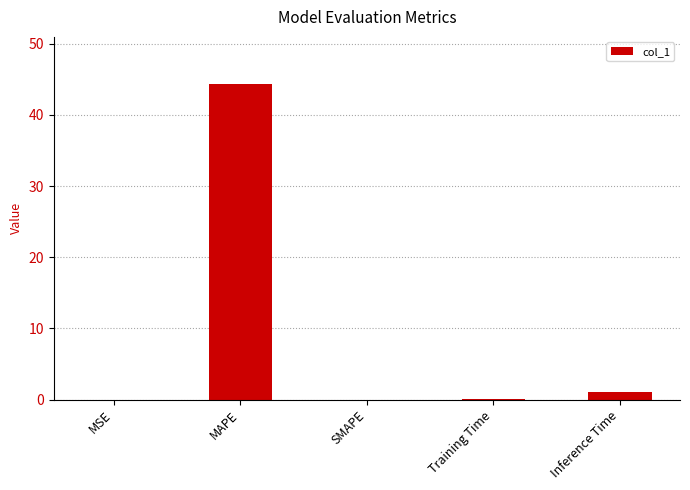

Are the bars grouped side by side (vs. stacked)?

No